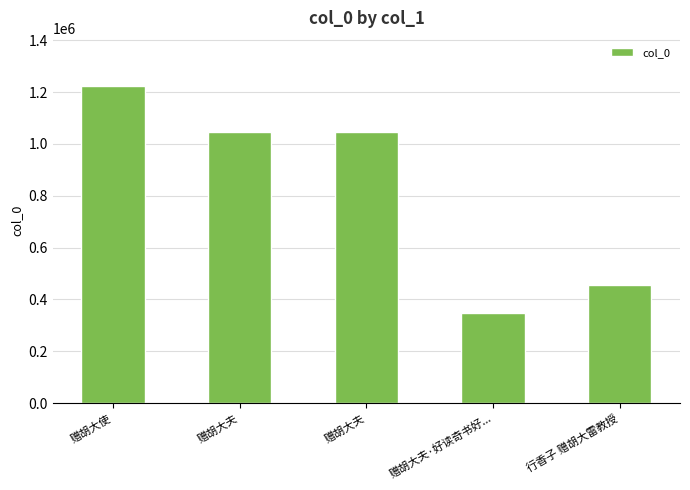

How many categories are shown in the chart?

5